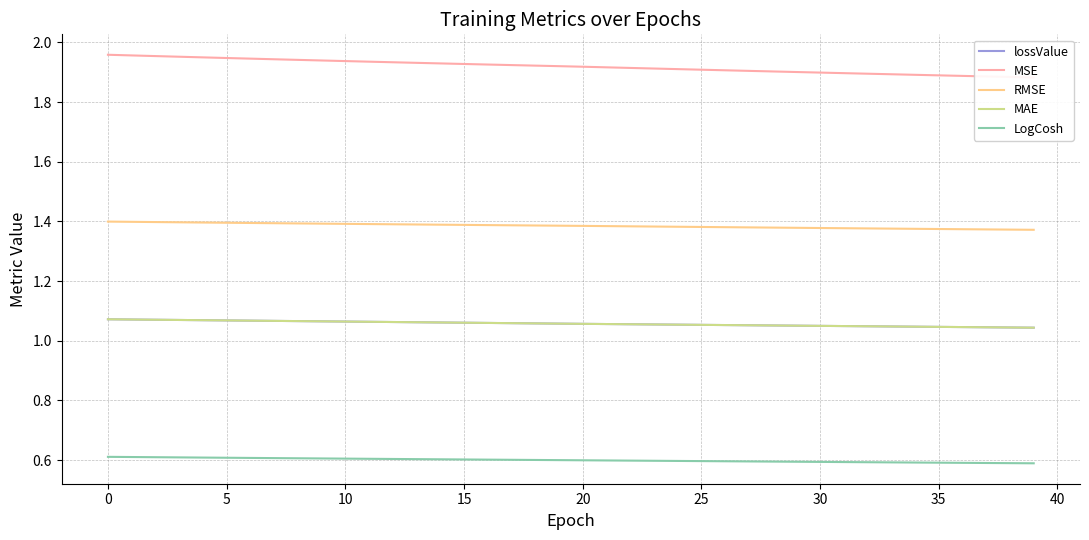

True or false: LogCosh and RMSE intersect in this chart.

False